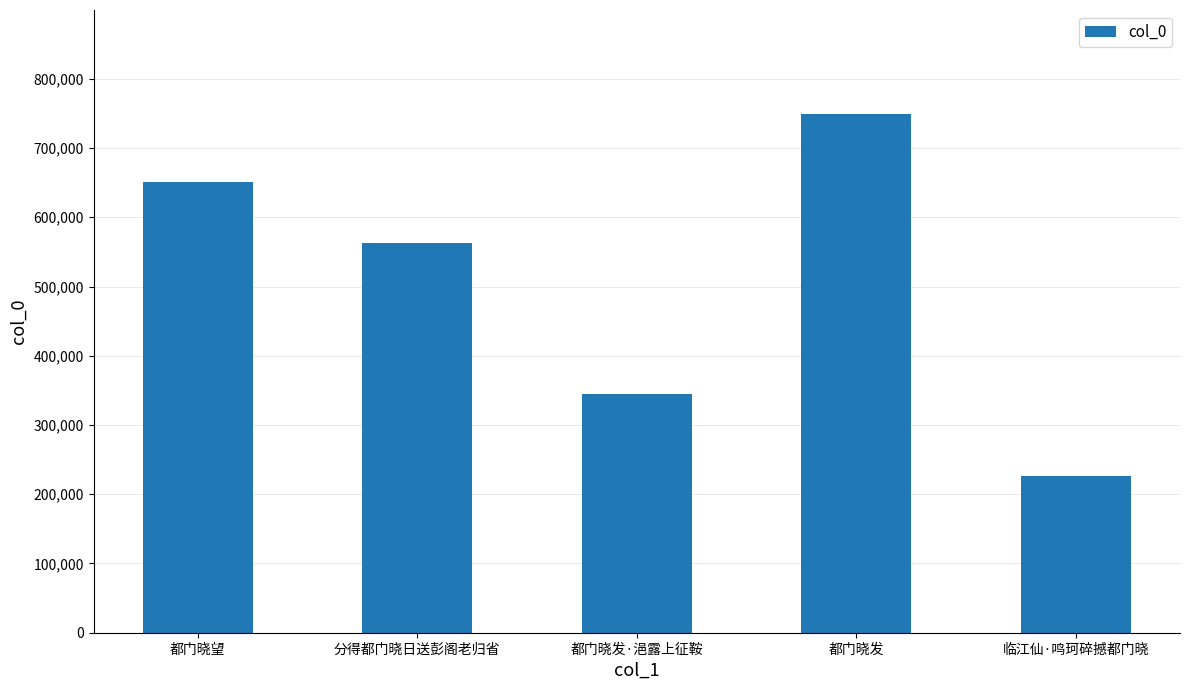

Is it true that the value at 都门晓望 is 650730?

True